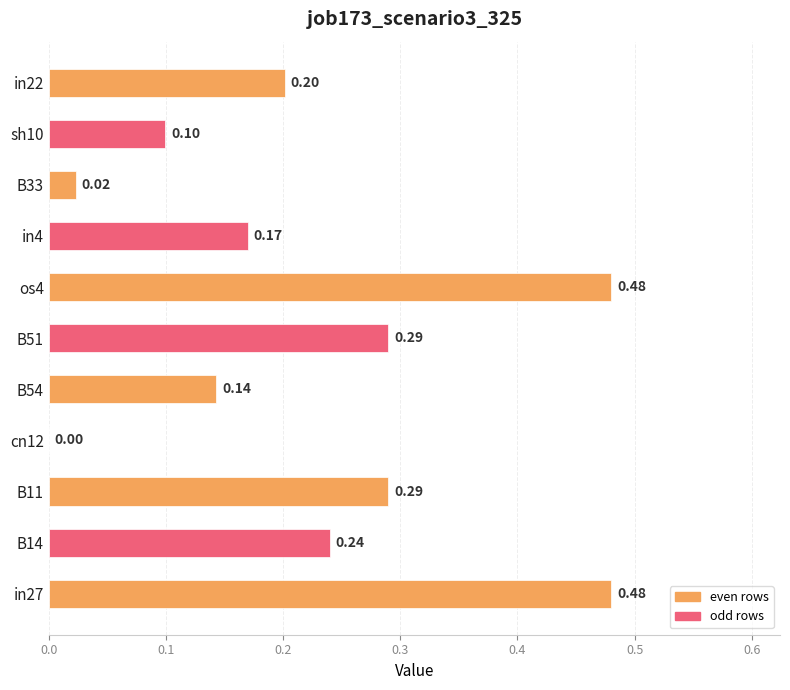

What is the sum of the values at in22 and B14?

0.4